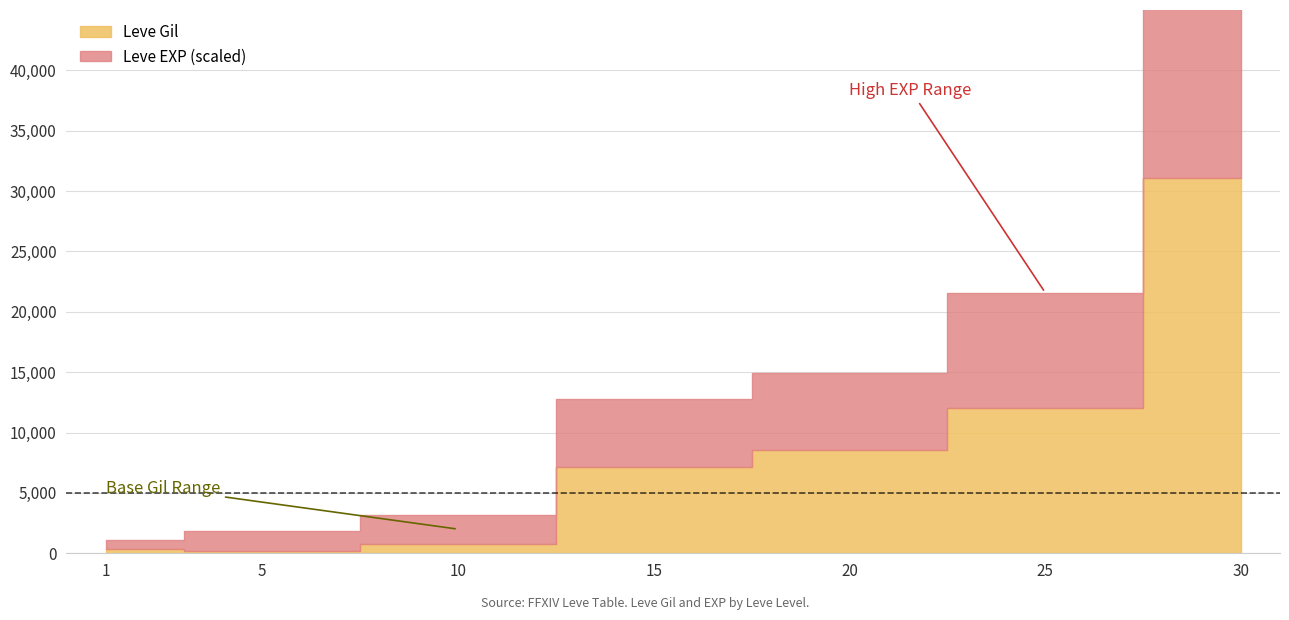

True or false: Leve EXP has more than 1 interior local peaks.

False